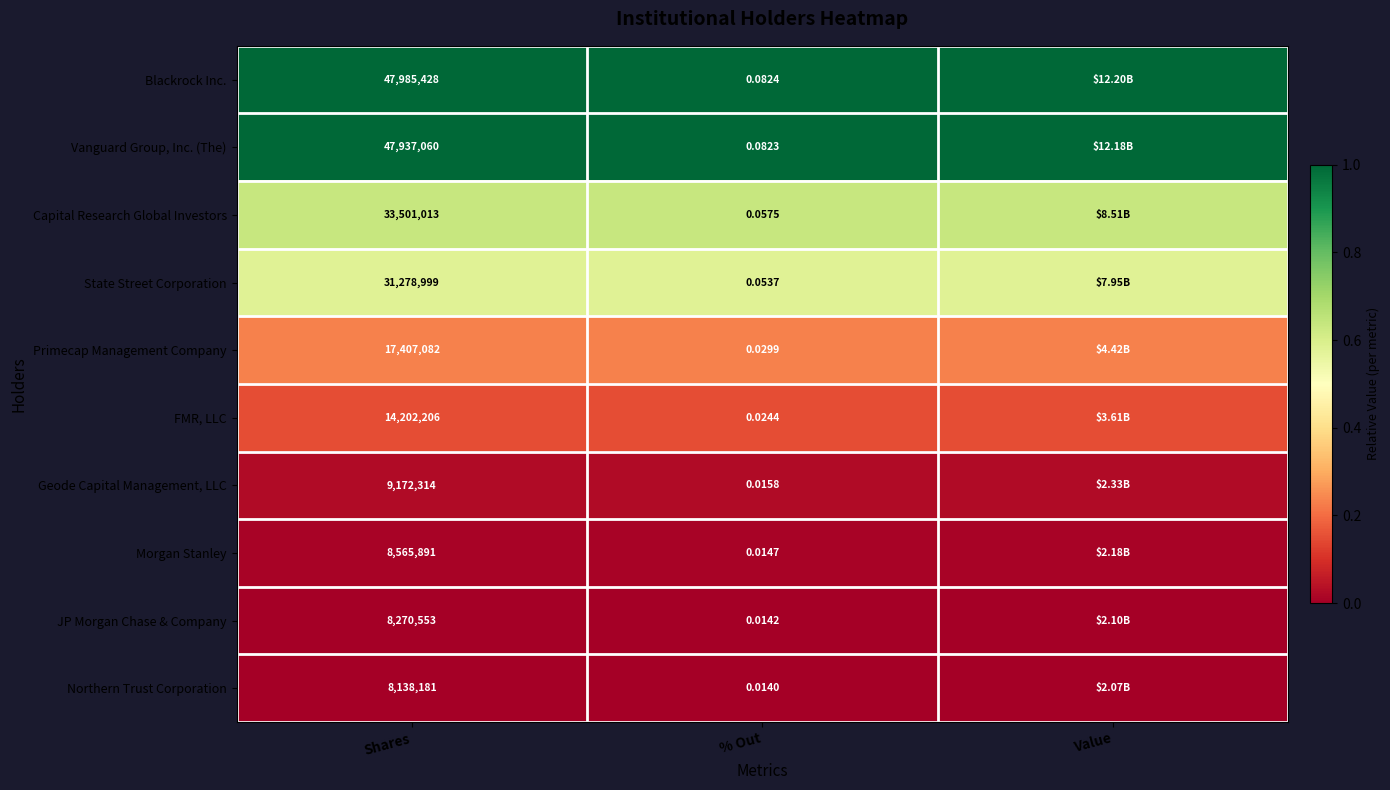

At Shares, list the series in order from smallest to largest.

Northern Trust Corporation, JP Morgan Chase & Company, Morgan Stanley, Geode Capital Management, LLC, FMR, LLC, Primecap Management Company, State Street Corporation, Capital Research Global Investors, Vanguard Group, Inc. (The), Blackrock Inc.